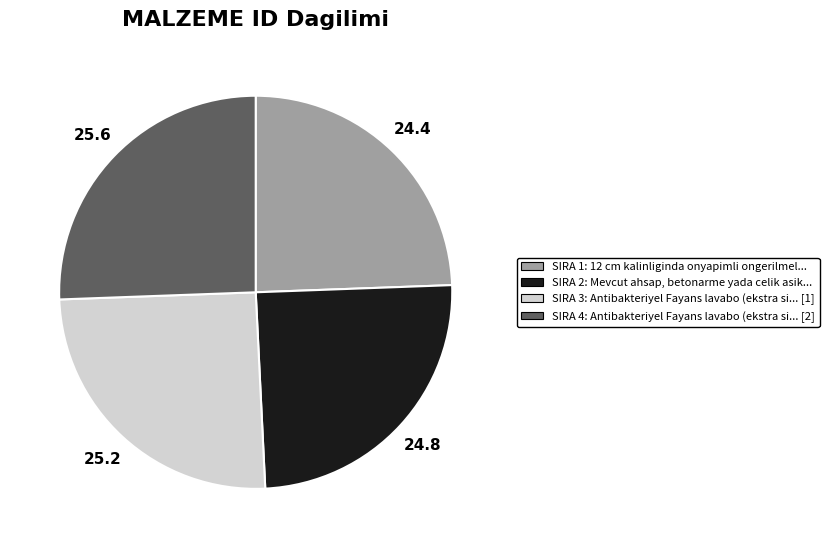

Does any single category account for the majority?

No